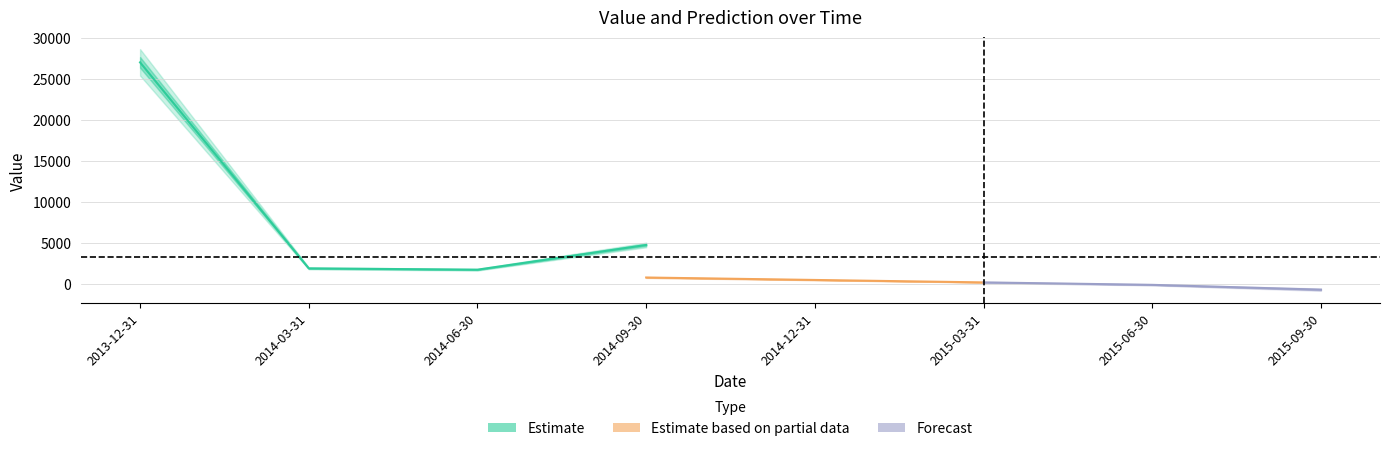

How many values in predict are below zero?

2